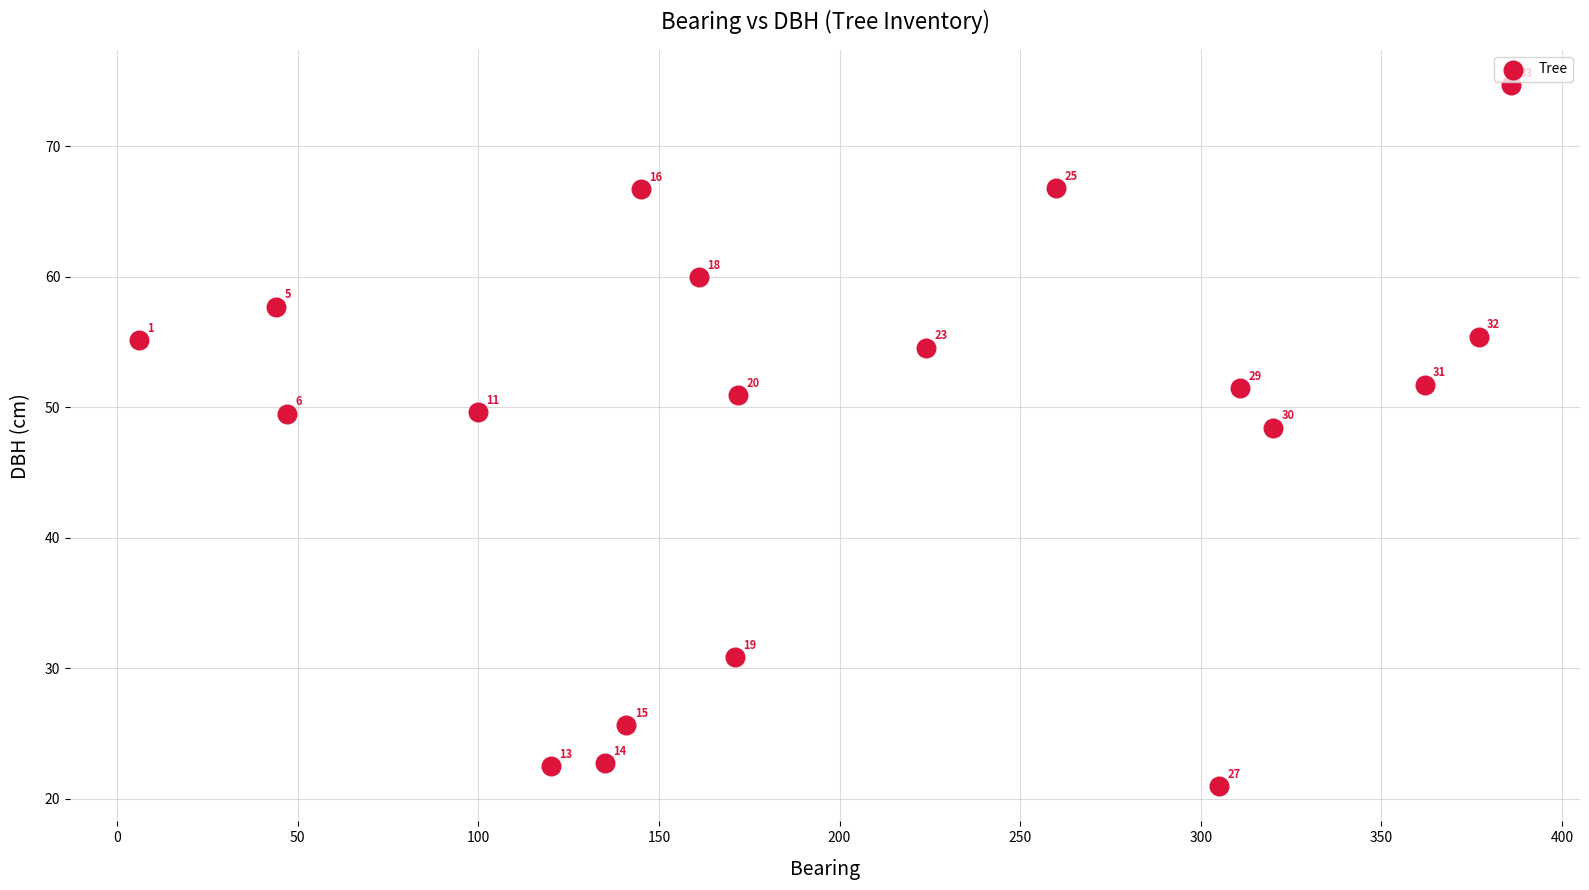

What is the range of X values (max minus min)?

380.0